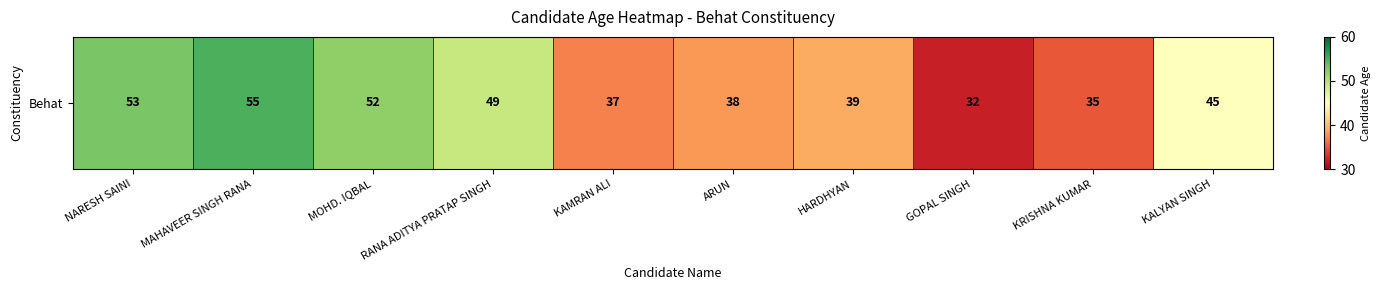

Read the value at ARUN.

38